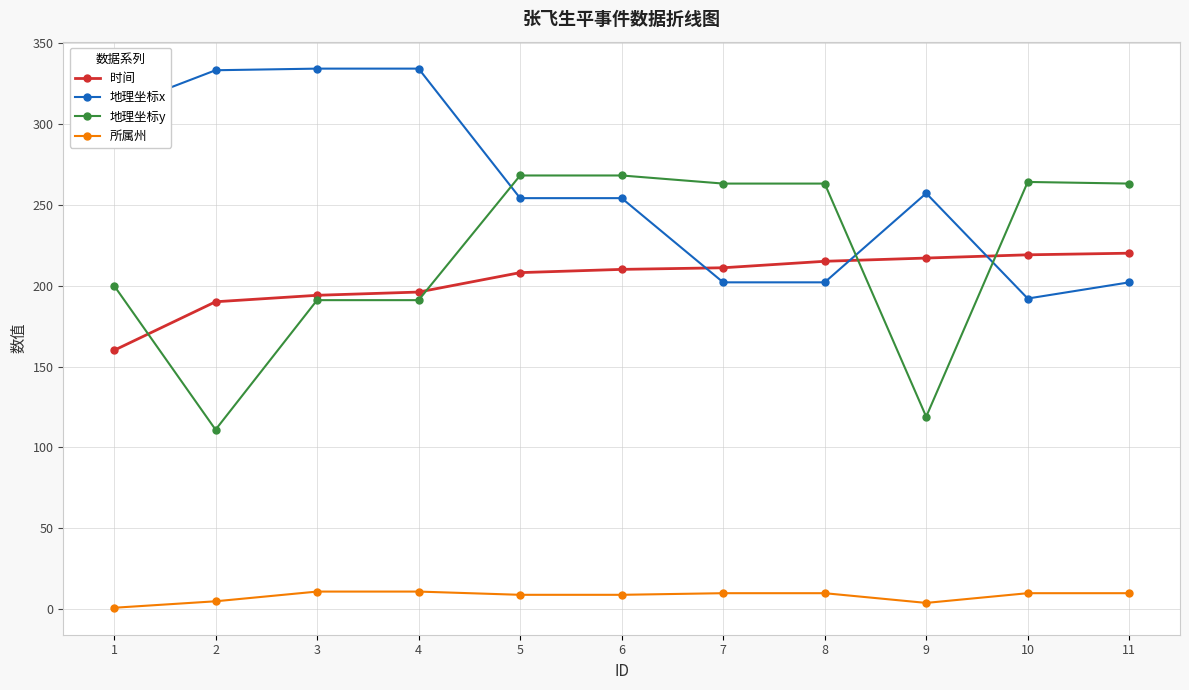

Is this an area chart (filled region under the line)?

No